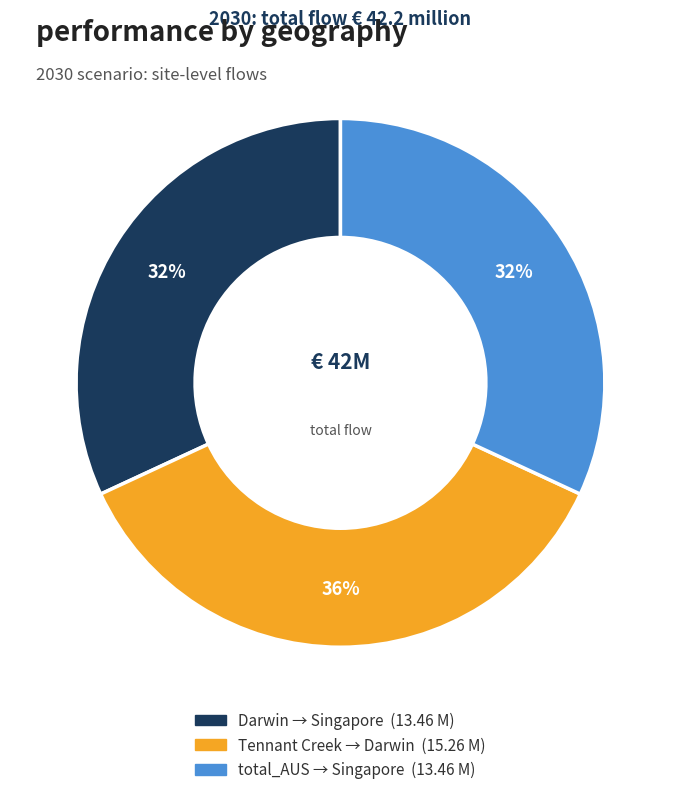

How many segments does this pie chart have?

3